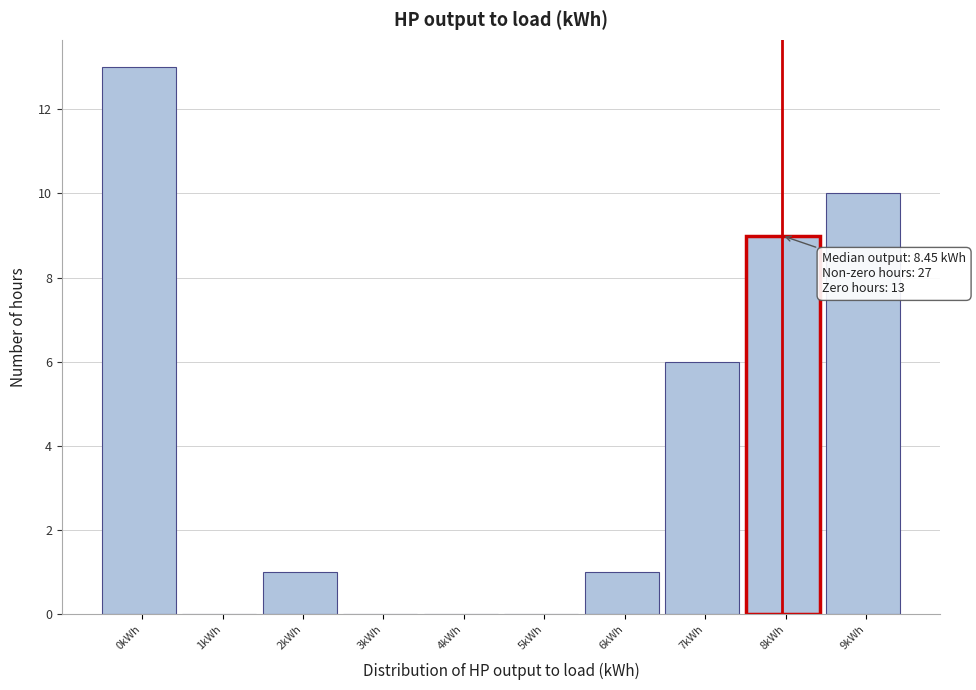

Reading right to left, transcribe all the data shown in this chart.

9kWh=10	8kWh=9	7kWh=6	6kWh=1	5kWh=0	4kWh=0	3kWh=0	2kWh=1	1kWh=0	0kWh=13